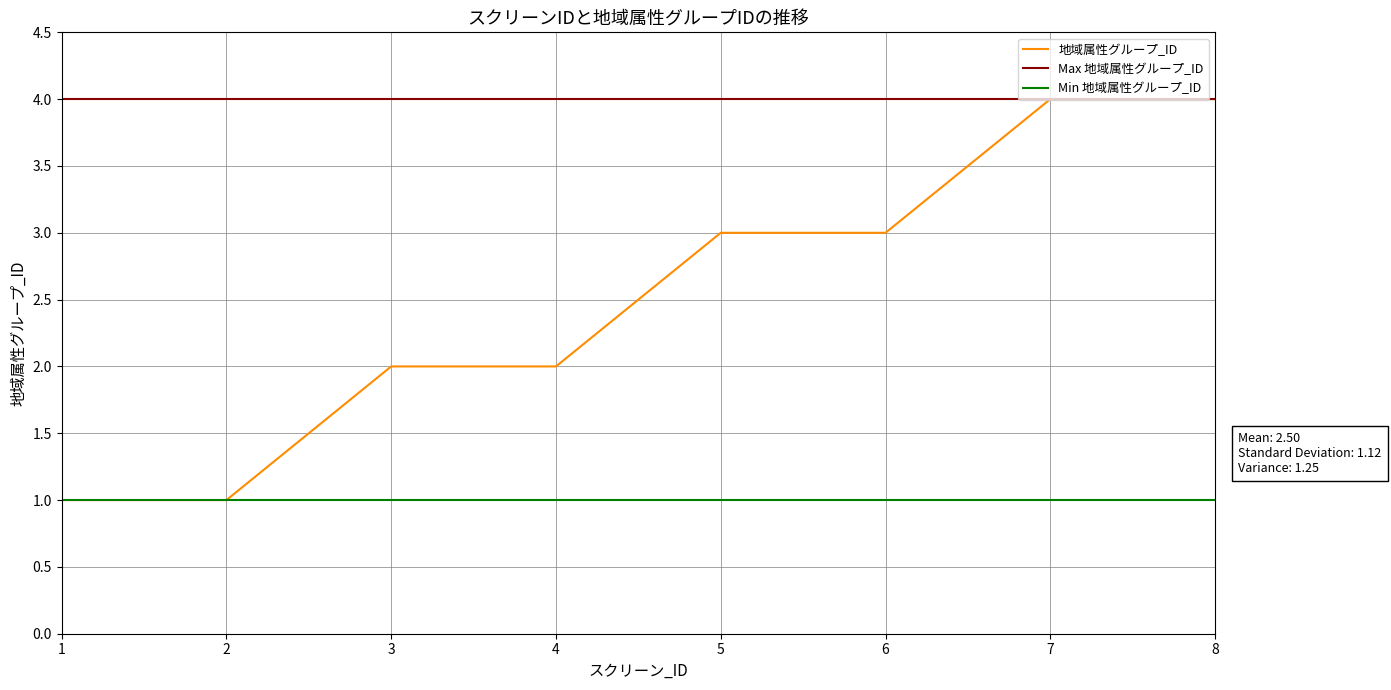

Reading left to right, list all the values displayed in this chart.

1=1	2=1	3=2	4=2	5=3	6=3	7=4	8=4